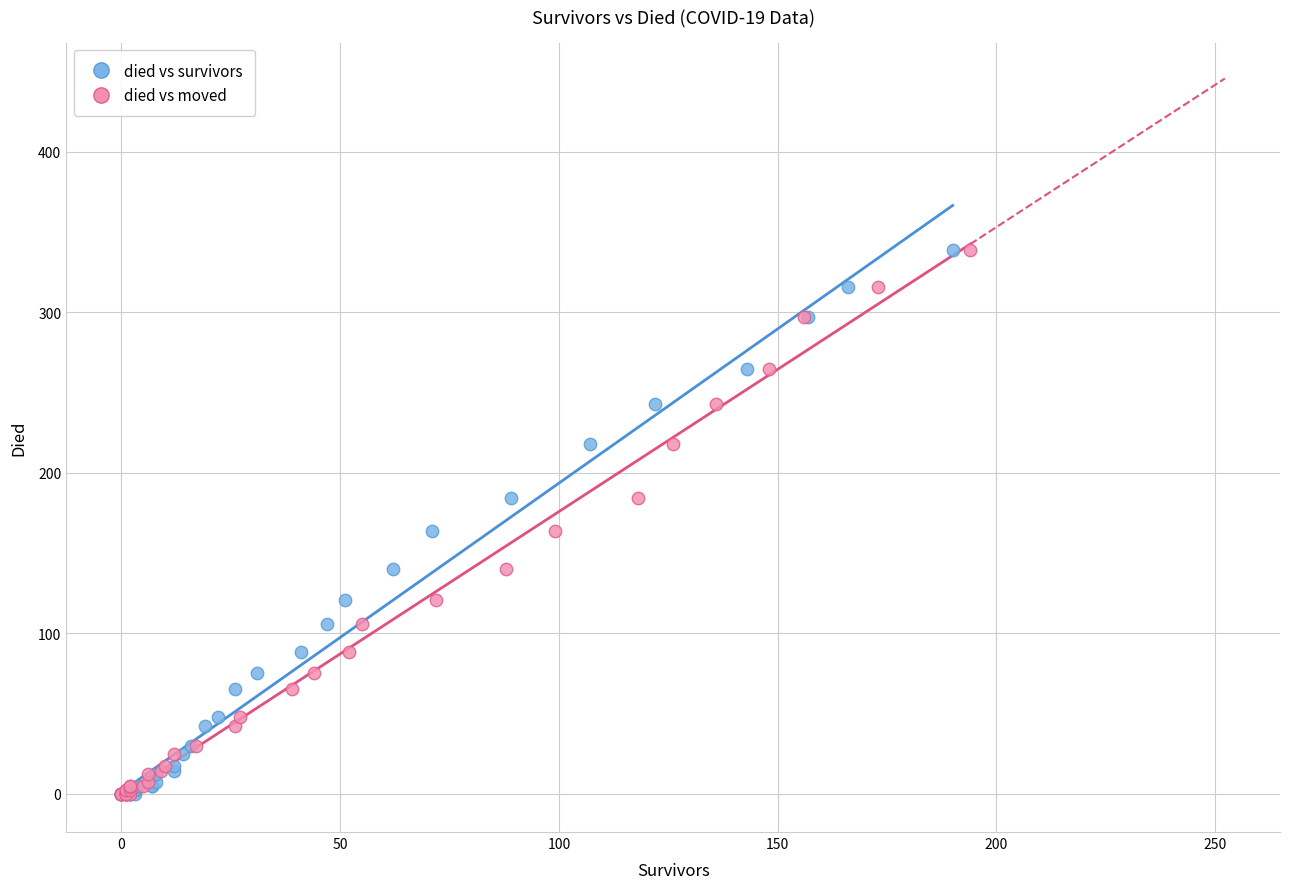

What are all the series names shown in the legend?

died vs survivors, died vs moved